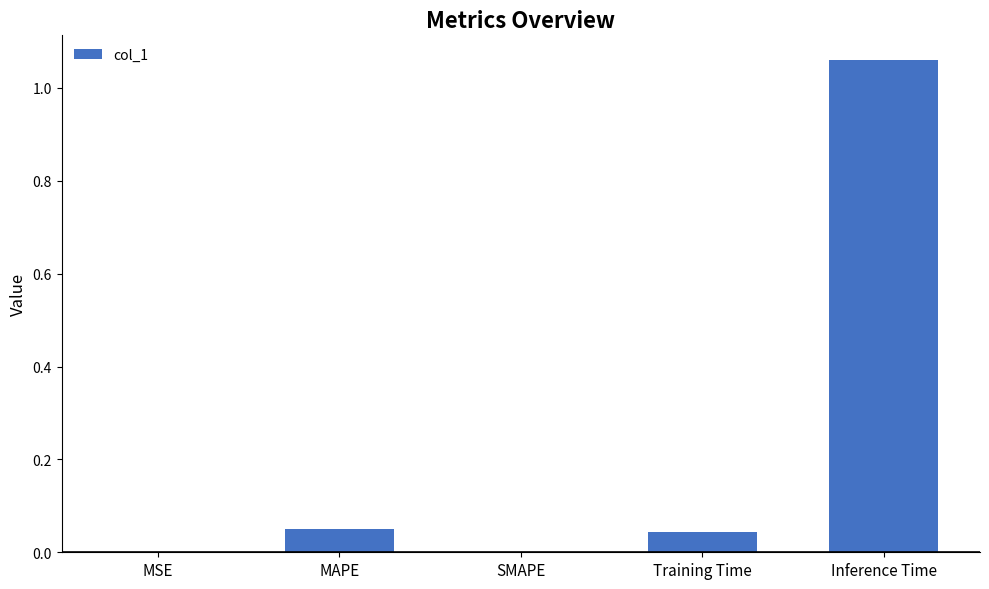

Which has a higher value, SMAPE or Training Time?

Training Time